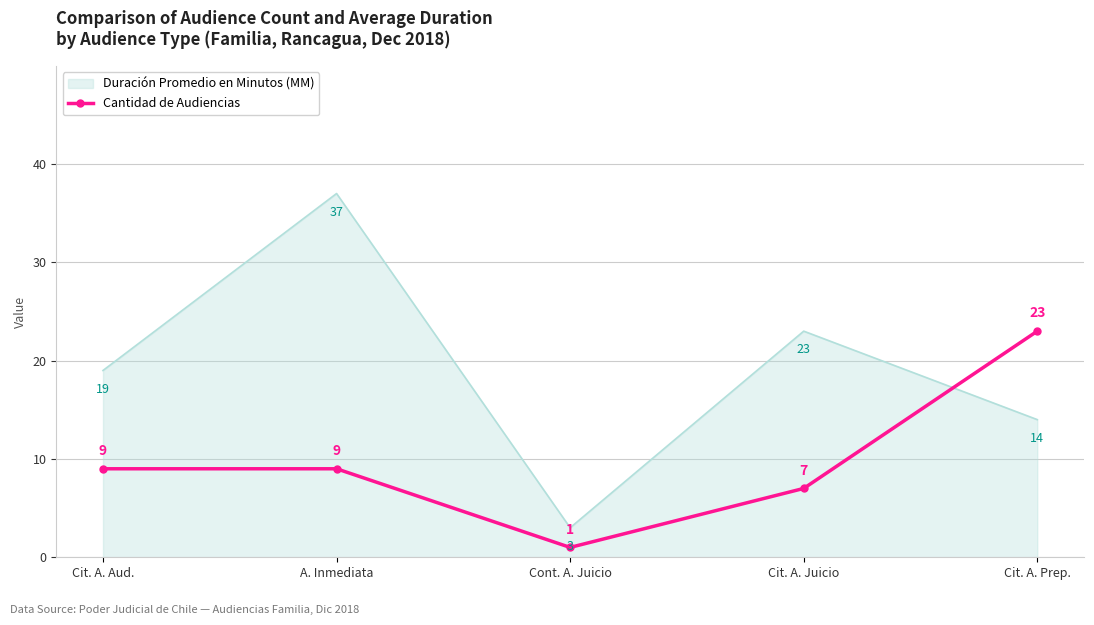

What is the difference between the maximum and minimum values in the Cantidad de Audiencias series?

22